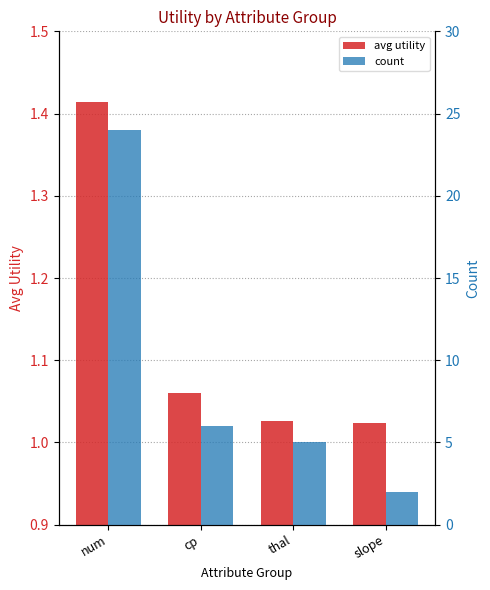

At how many categories does at least one series exceed 12?

1